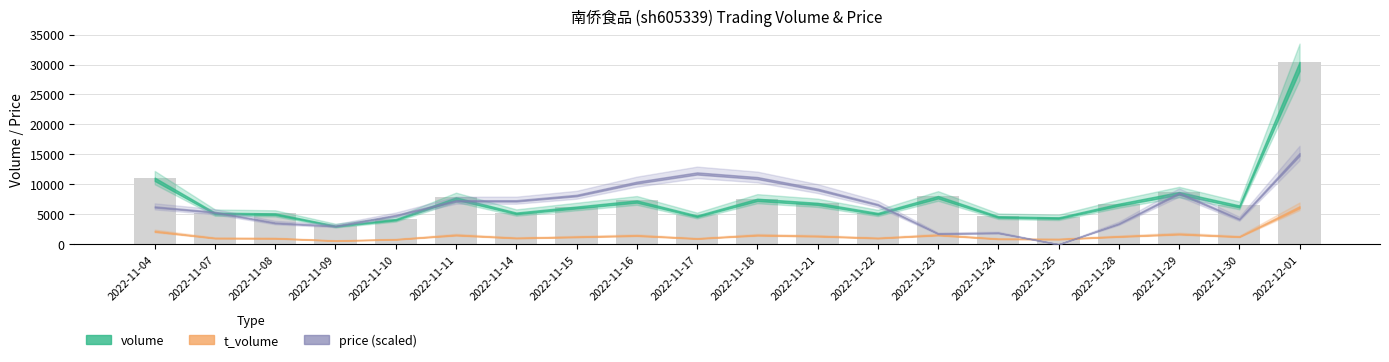

Is it true that the value at 2022-11-28 is 11181?

False